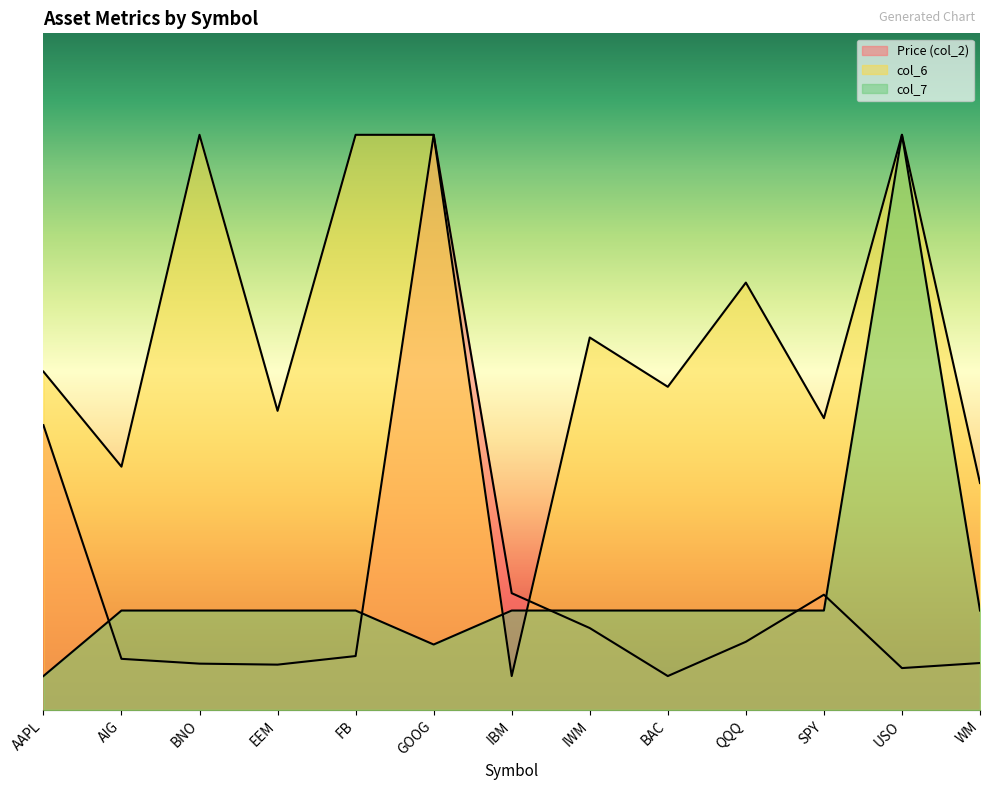

At which label does Price (col_2) reach its minimum?

BAC